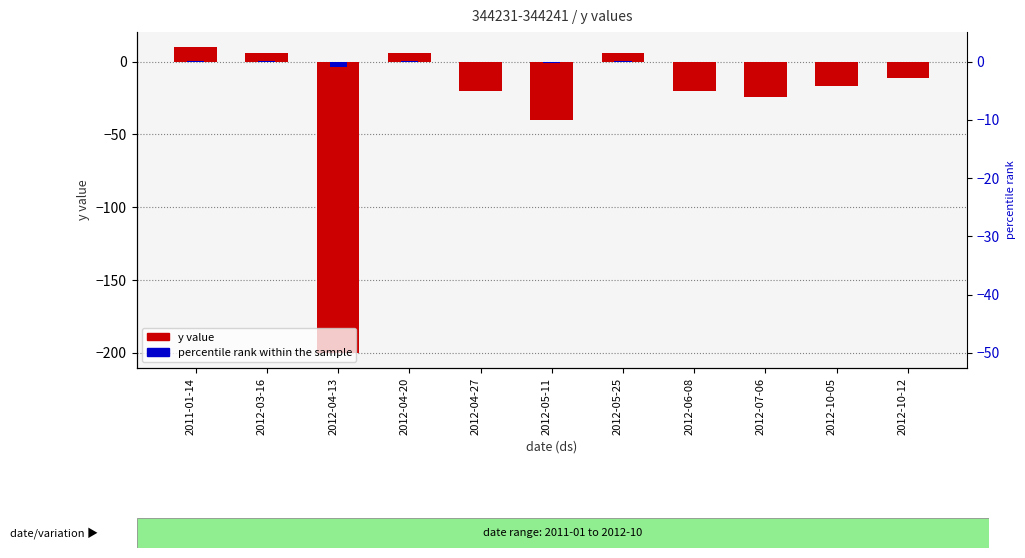

What is the spread (max minus min) of values at 2012-10-05?

16.5